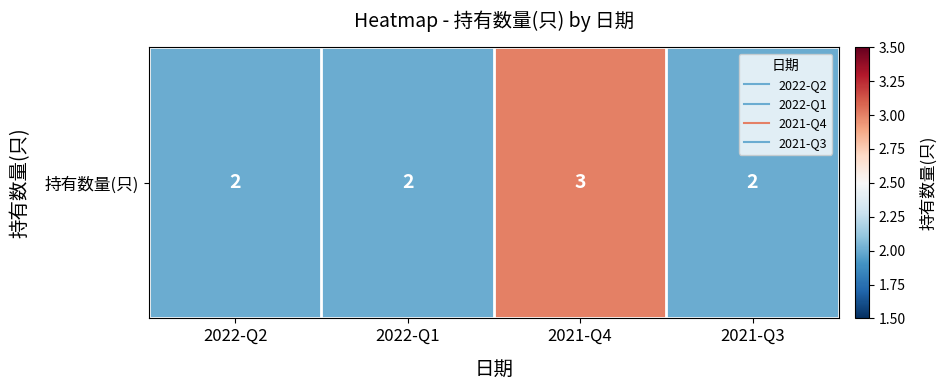

Reading right to left, extract all data points from this chart.

2021-Q3=2	2021-Q4=3	2022-Q1=2	2022-Q2=2